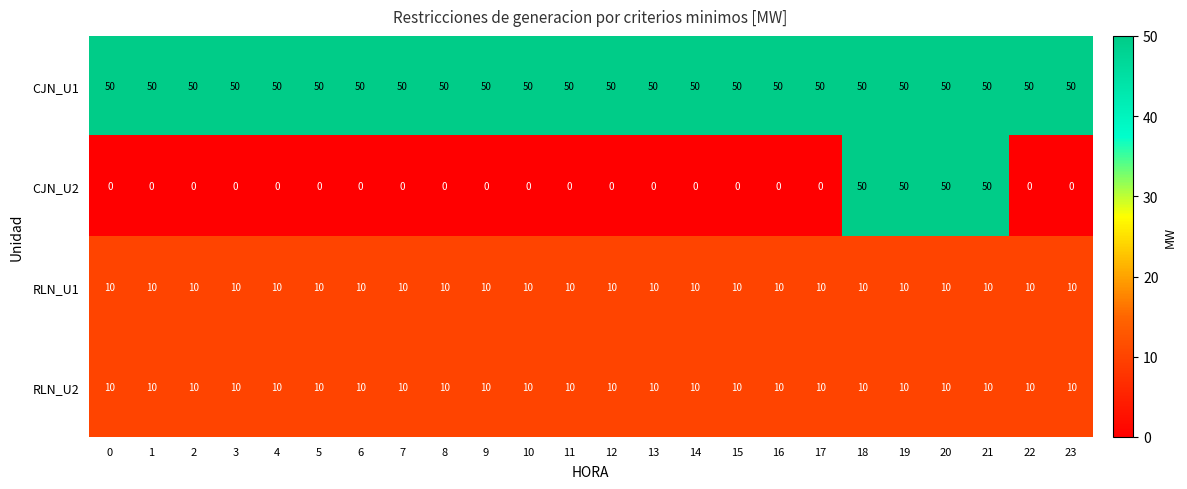

True or false: RLN_U1 has a value of 4 at 5.

False